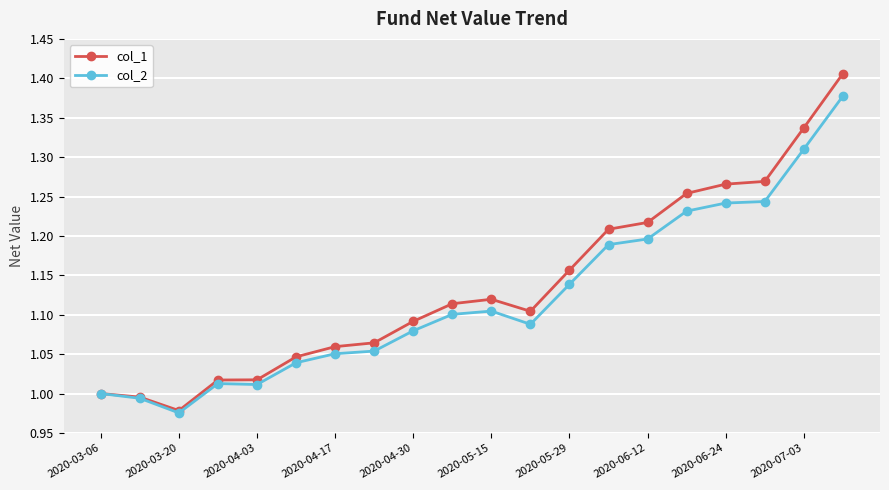

Which series has the widest spread of values?

col_1